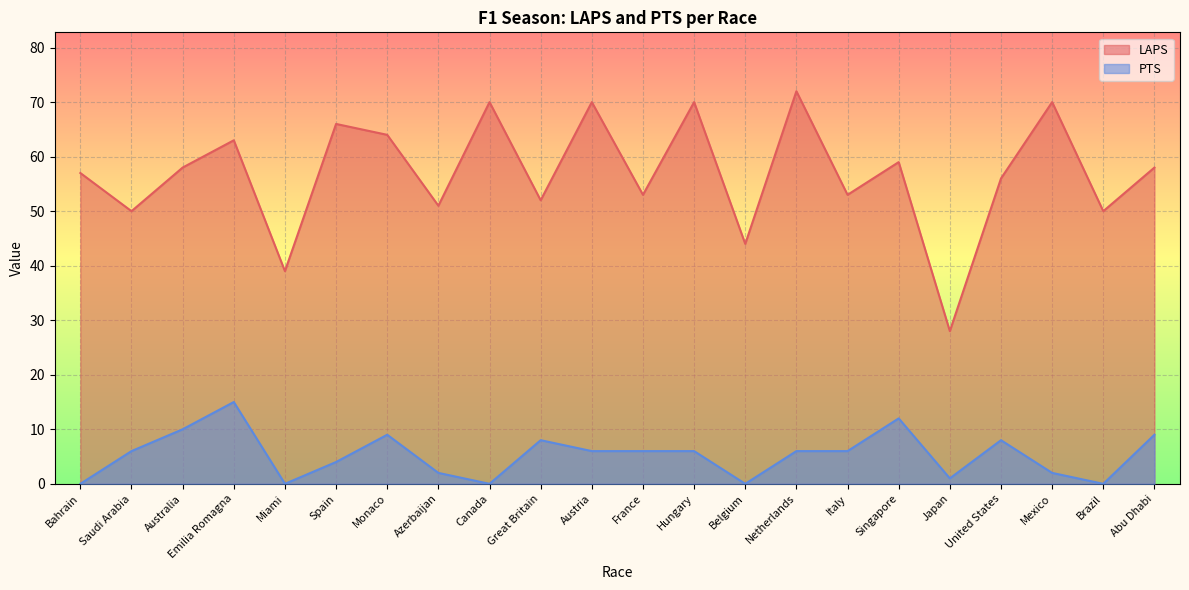

Reading right to left, what are all the values shown in this chart?

LAPS: 58	50	70	56	28	59	53	72	44	70	53	70	52	70	51	64	66	39	63	58	50	57
PTS: 9	0	2	8	1	12	6	6	0	6	6	6	8	0	2	9	4	0	15	10	6	0